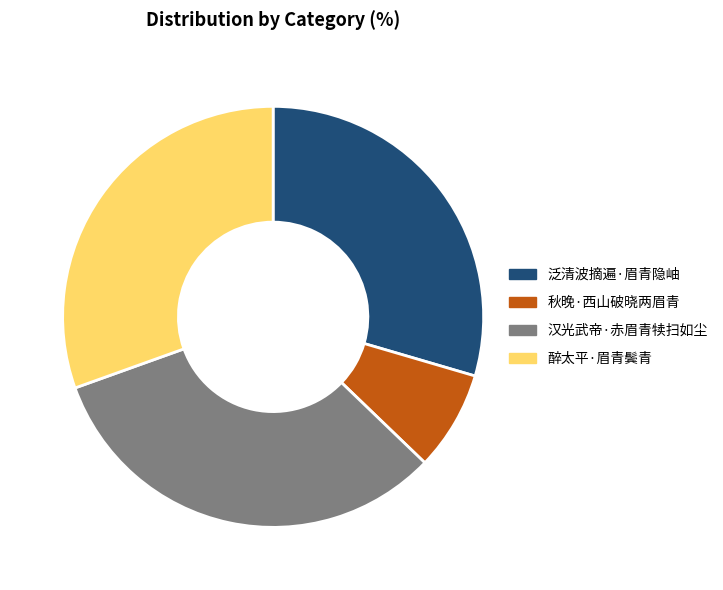

Is the sum of 醉太平·眉青鬓青 and 汉光武帝·赤眉青犊扫如尘 greater than half?

Yes